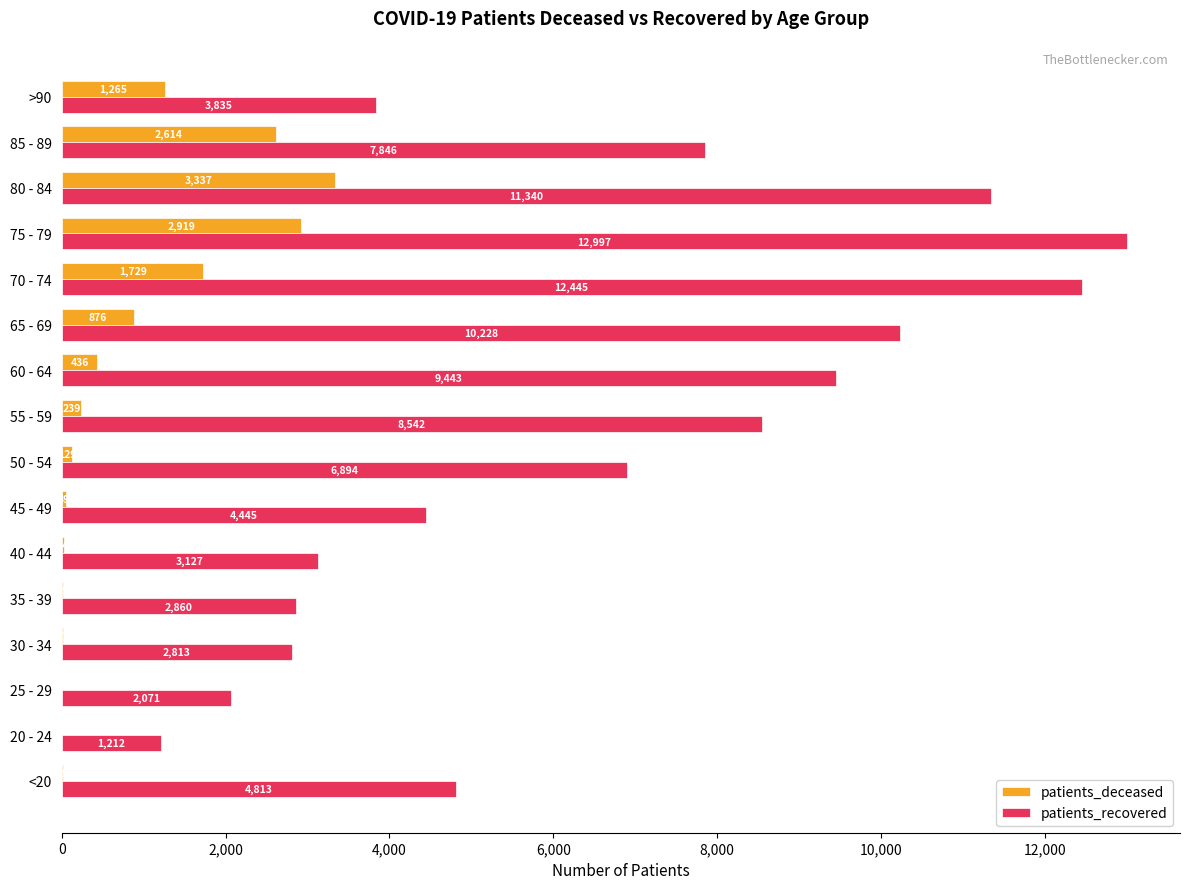

What is the approximate value of patients_deceased at 40 - 44?

24